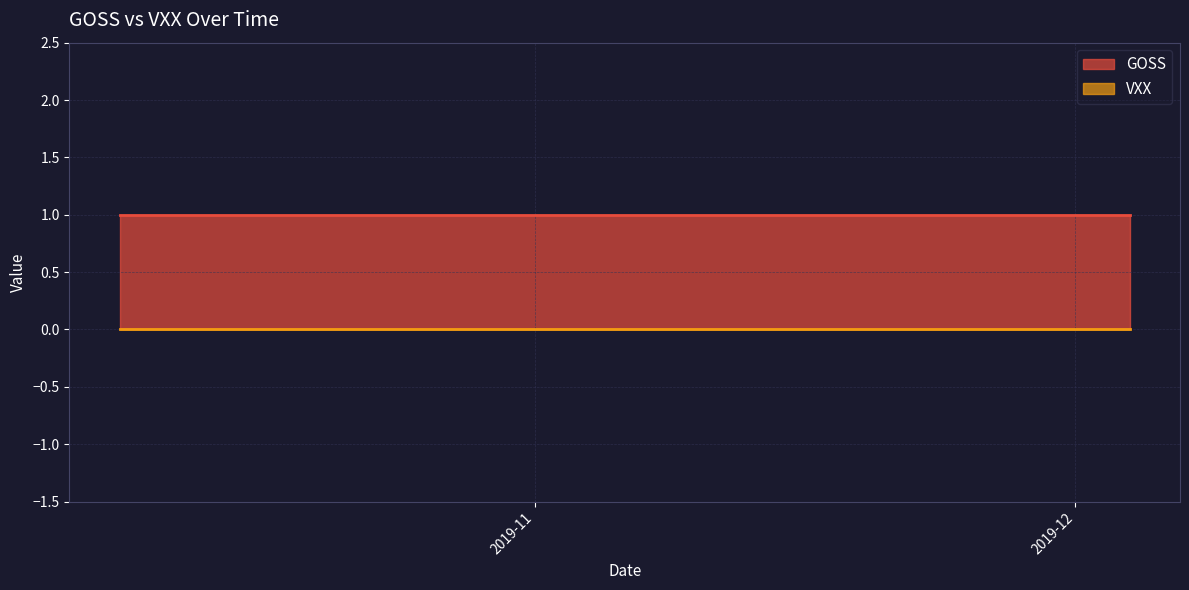

The VXX series shows 0 at 12. True or false?

True